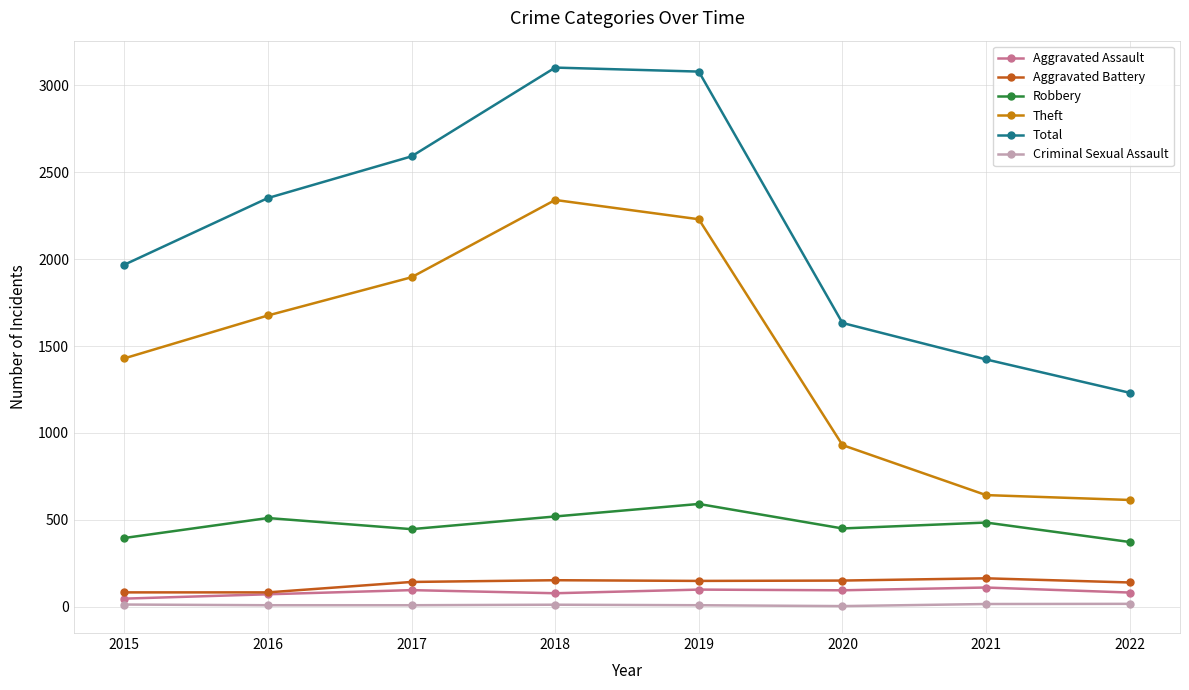

What is the smallest value displayed?

3